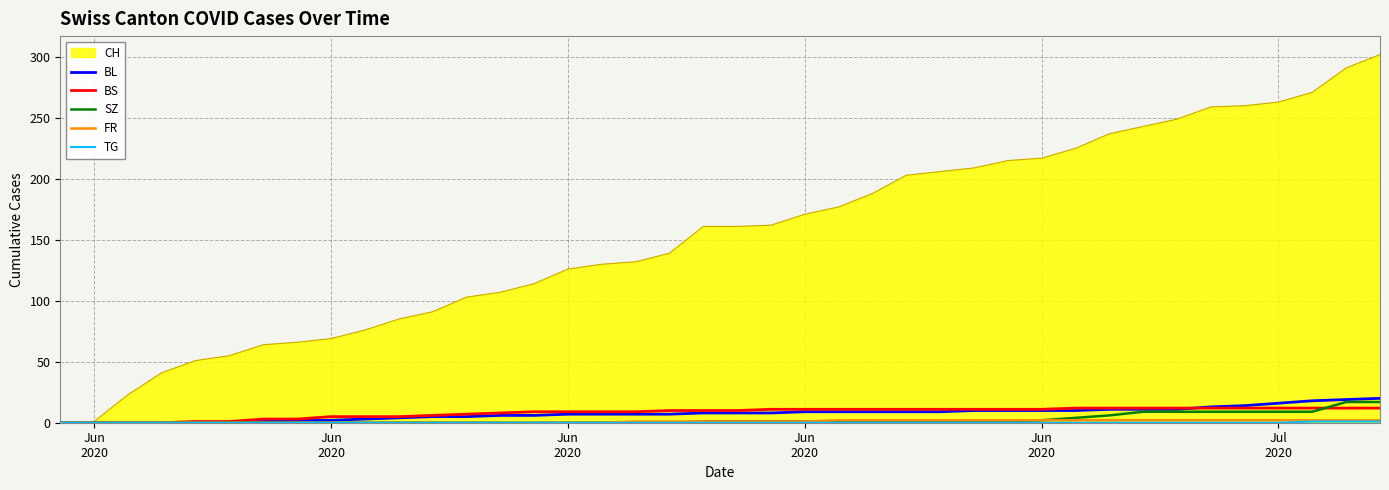

What is the average value of the BS series?

8